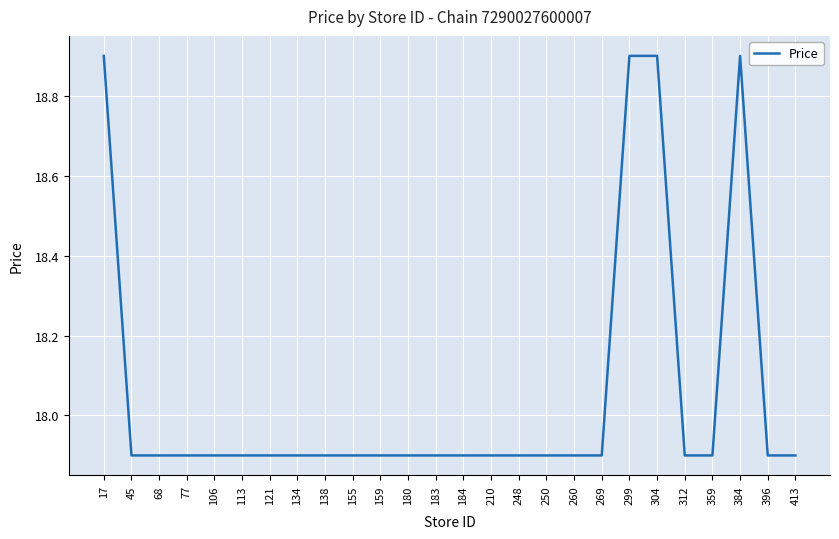

Reading right to left, what are all the values shown in this chart?

413=17.9	396=17.9	384=18.9	359=17.9	312=17.9	304=18.9	299=18.9	269=17.9	260=17.9	250=17.9	248=17.9	210=17.9	184=17.9	183=17.9	180=17.9	159=17.9	155=17.9	138=17.9	134=17.9	121=17.9	113=17.9	106=17.9	77=17.9	68=17.9	45=17.9	17=18.9